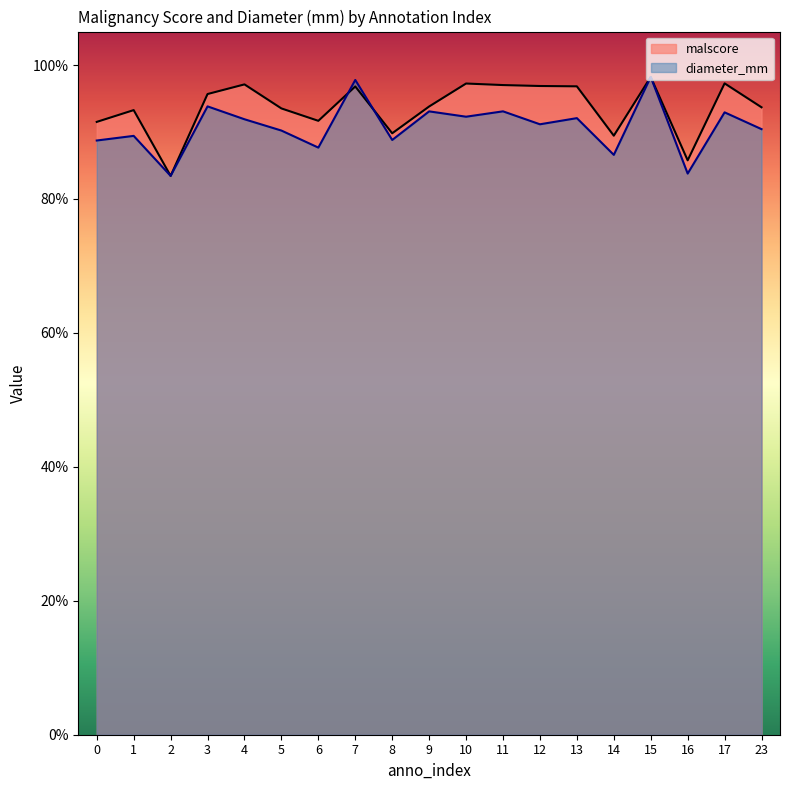

List the series in order of their peak value, highest first.

malscore, diameter_mm